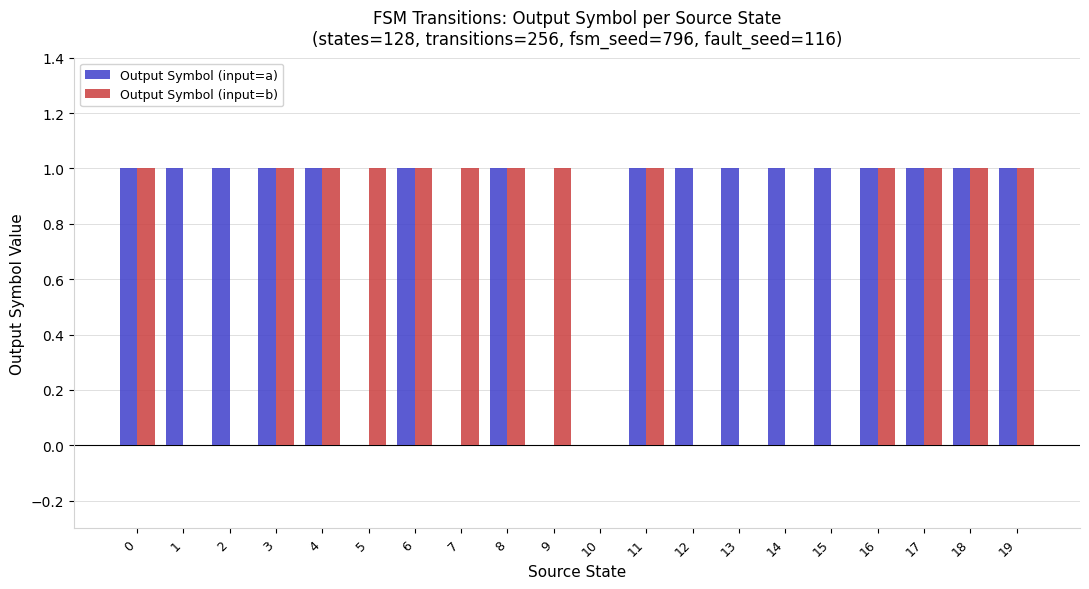

What is the total value across all series at 16?

2